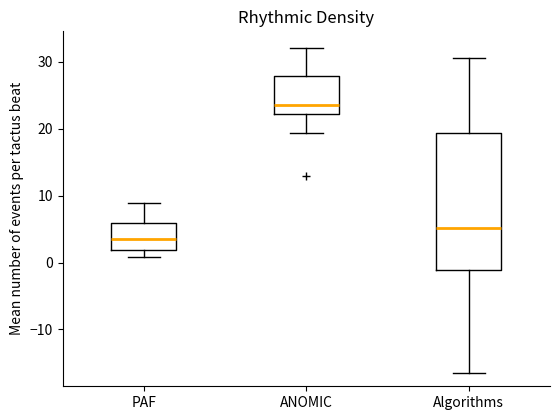

Which box's median line is the highest?

ANOMIC